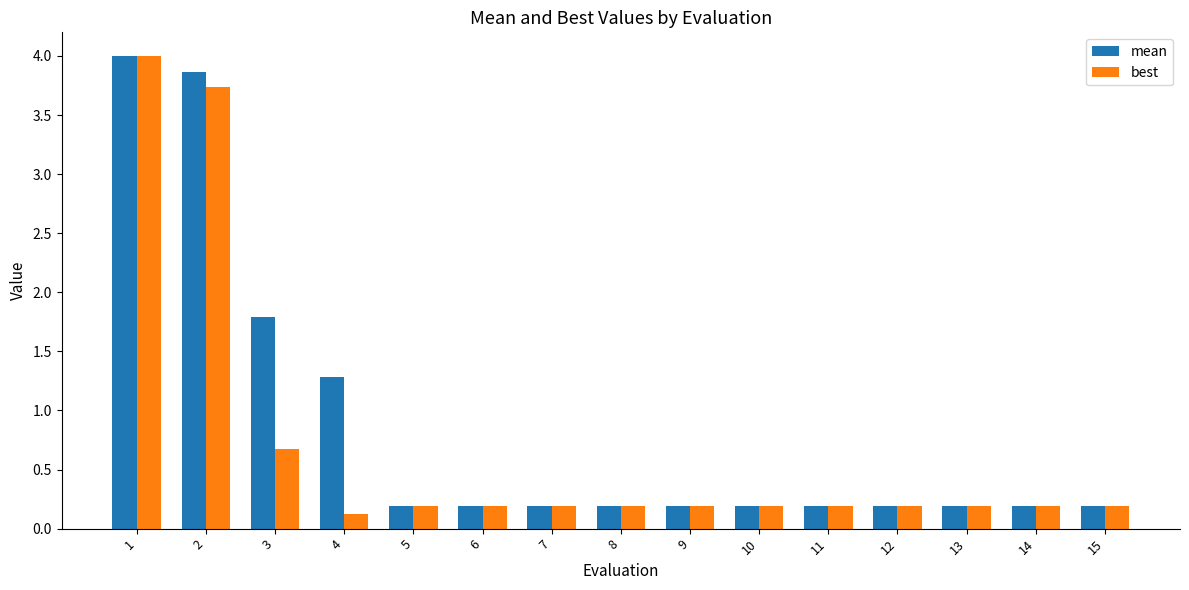

Rank the series by their average value, from lowest to highest.

best, mean